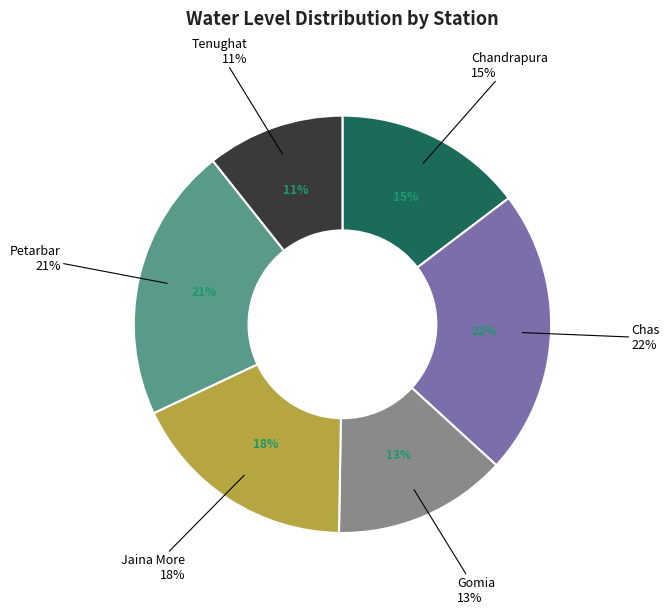

What portion of the pie excludes Petarbar?

78.7%